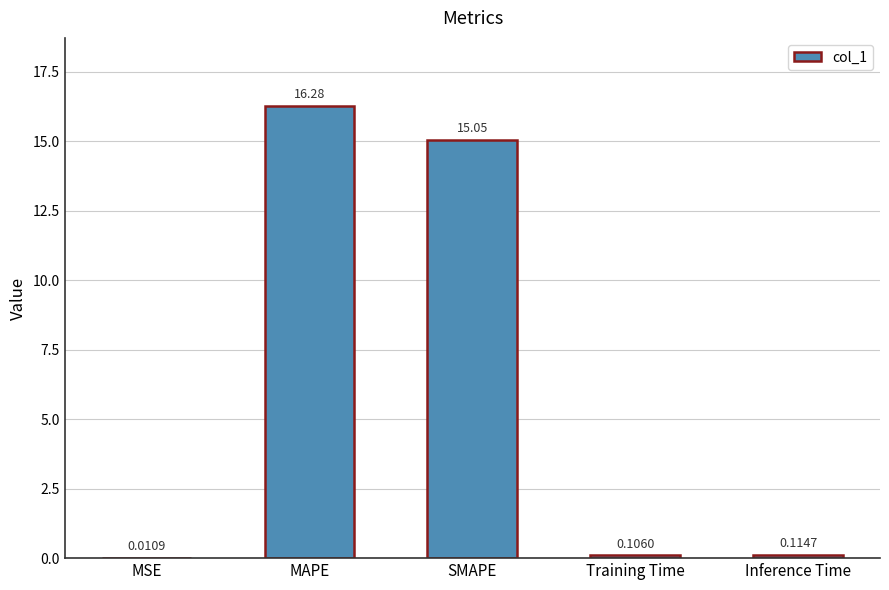

What is the average value?

6.3